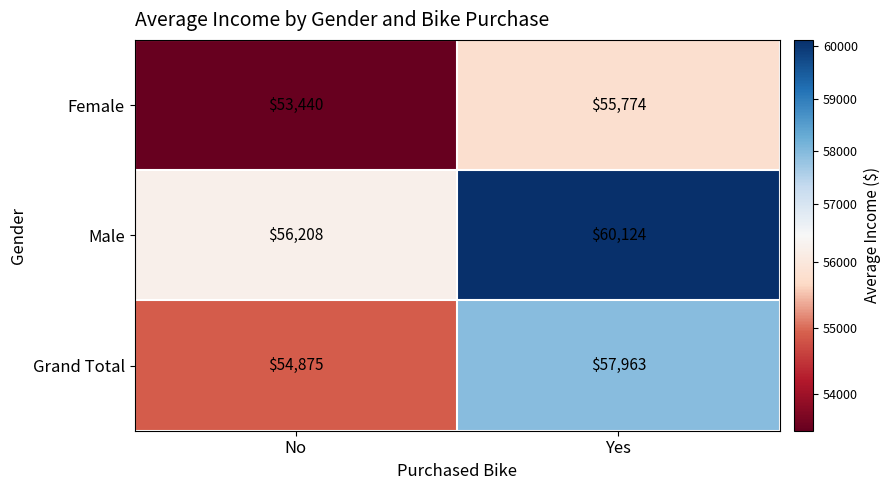

At which label is Female closest to 54607?

No